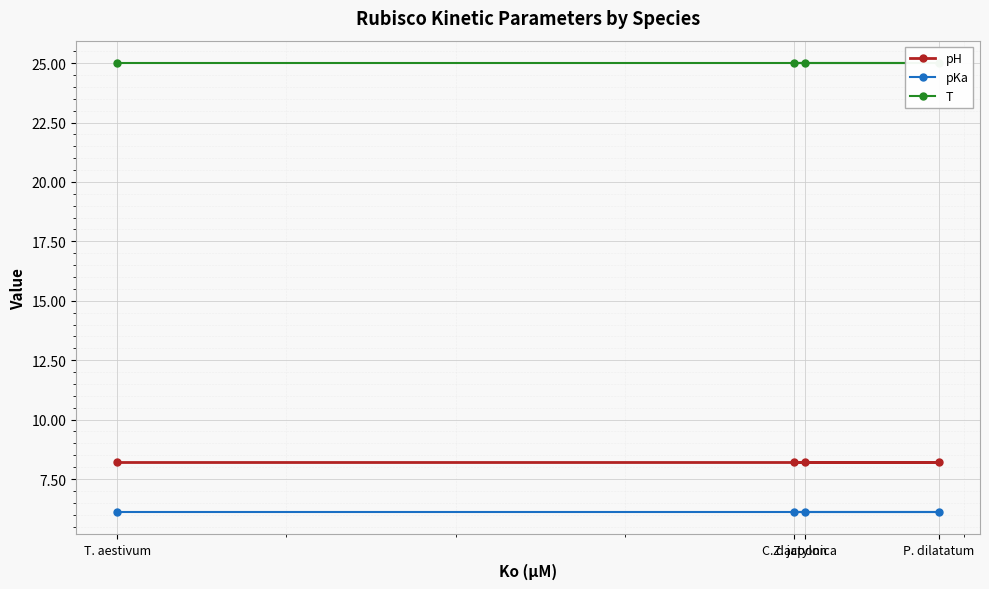

True or false: T and pH cross at least once.

False